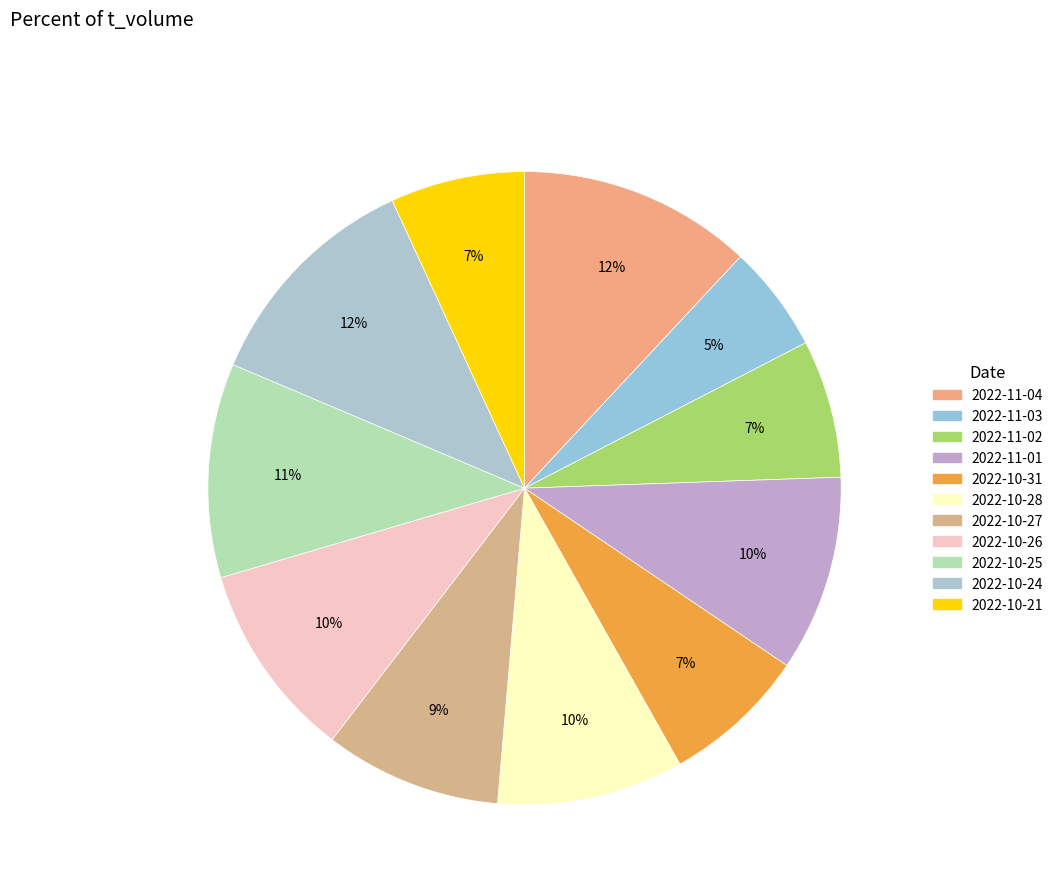

To the nearest percent, what portion does 2022-10-28 represent?

10%